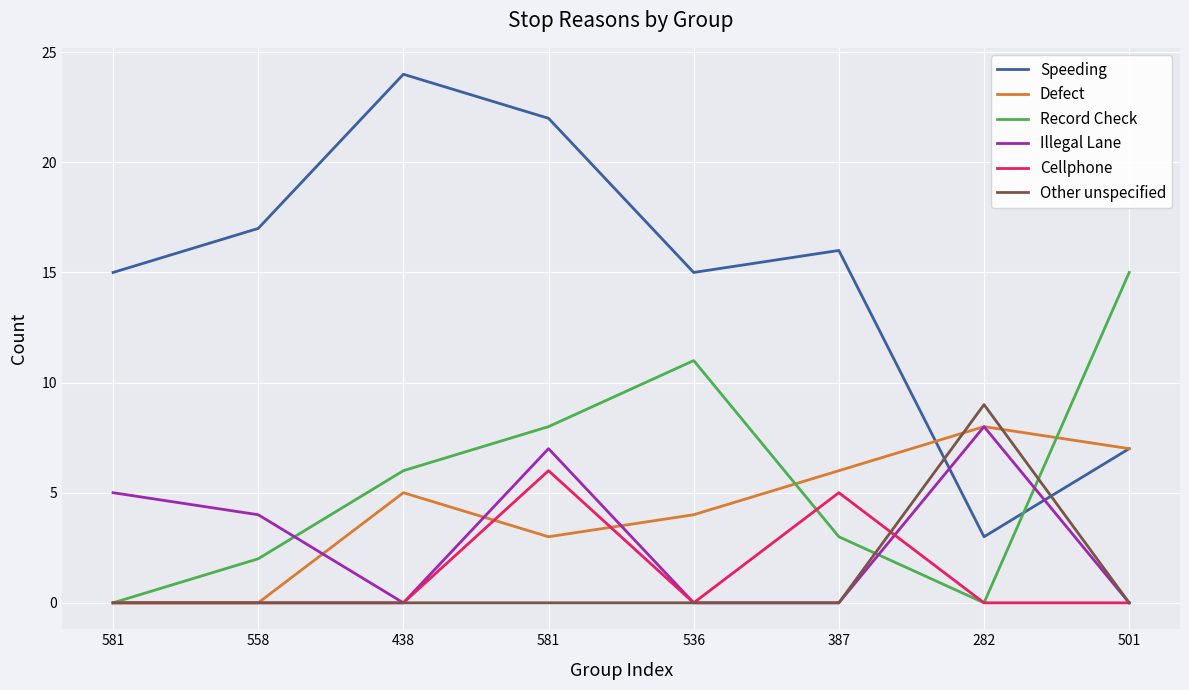

What are all the series names shown in the legend?

Speeding, Defect, Record Check, Illegal Lane, Cellphone, Other unspecified